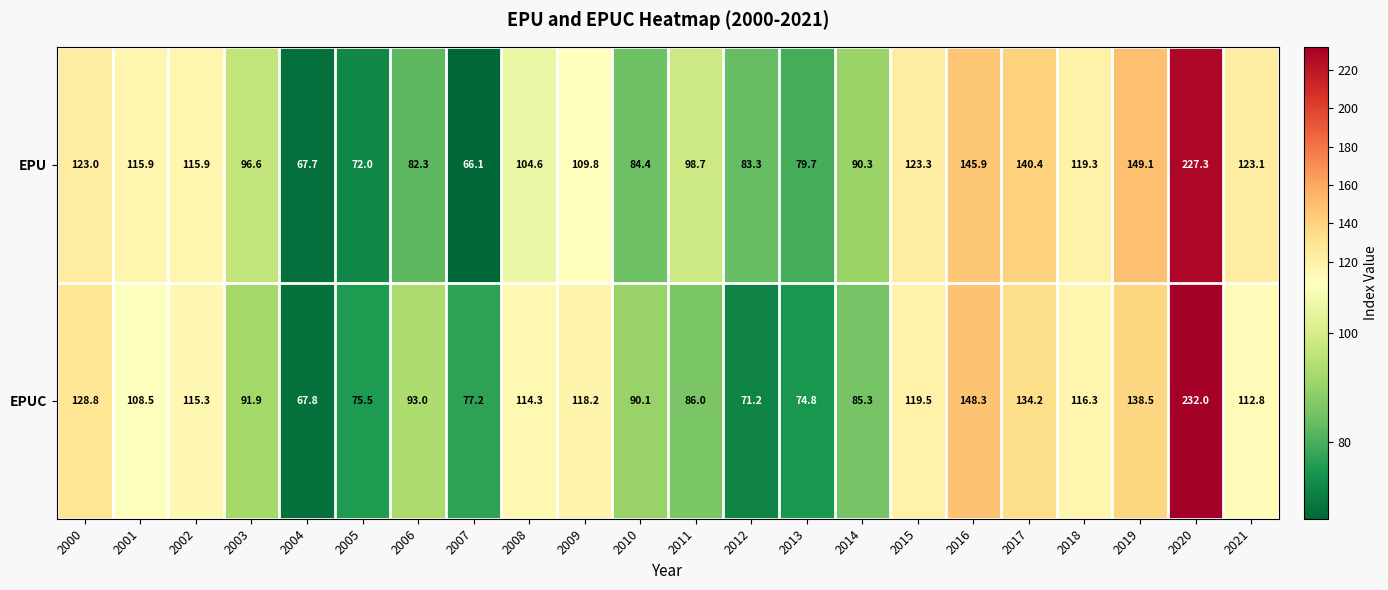

Rank the series by their average value, from highest to lowest.

EPU, EPUC